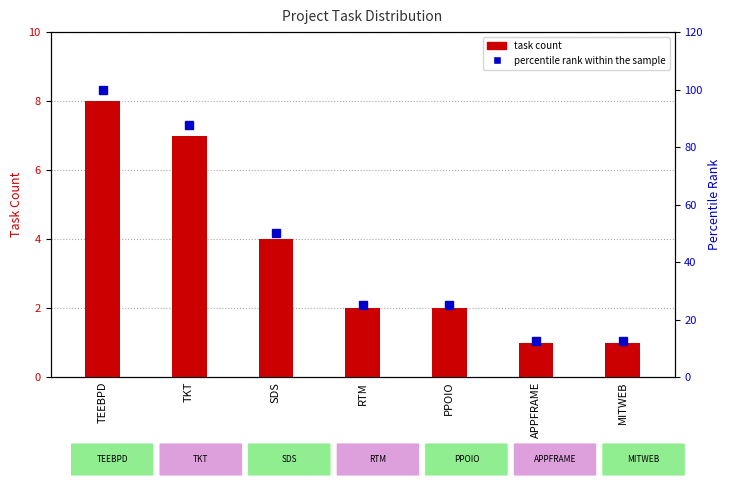

How many data points in task count are less than 2?

2